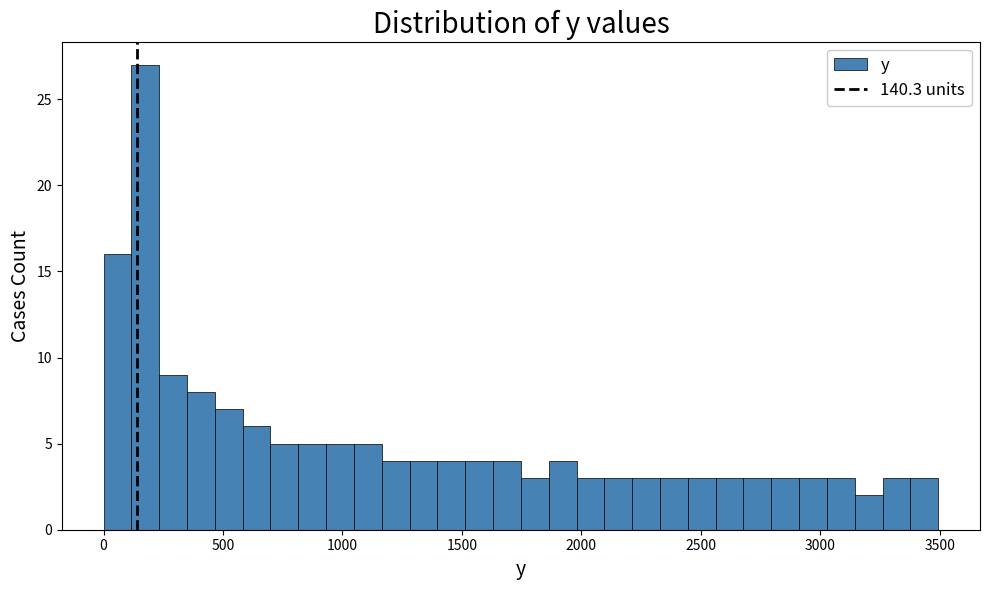

Around what value on the x-axis is the tallest bar? Give the approximate position of its centre, as read against the axis.

150